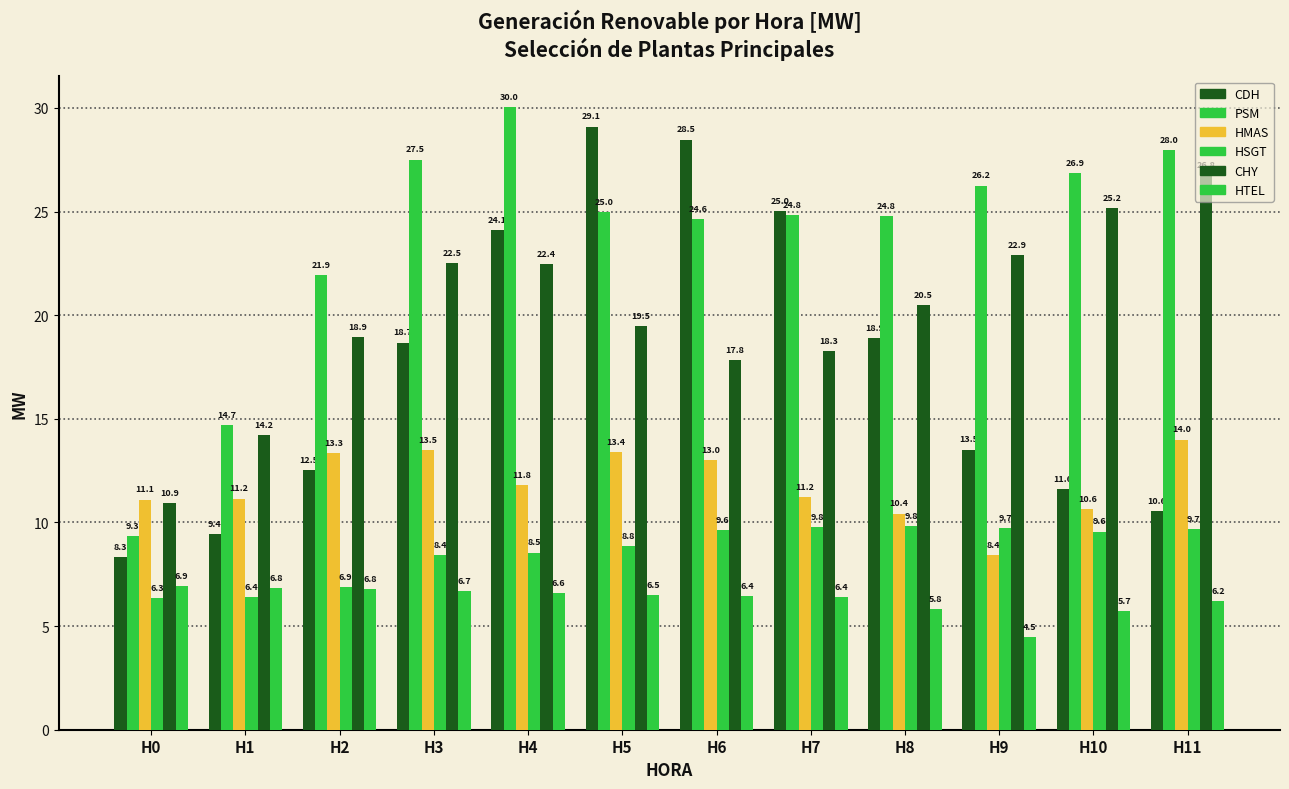

Rank the series by their maximum value, from lowest to highest.

HTEL, HSGT, HMAS, CHY, CDH, PSM